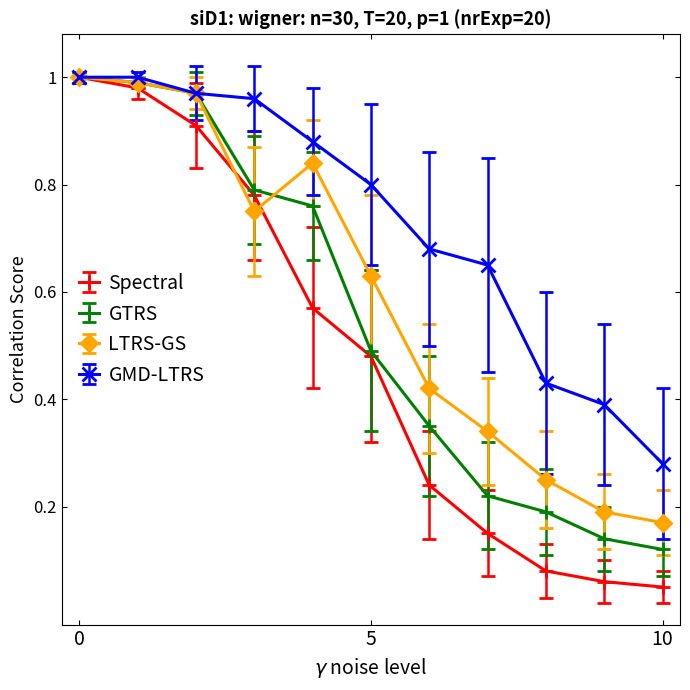

True or false: Spectral has more than 2 points higher than both neighbors.

False